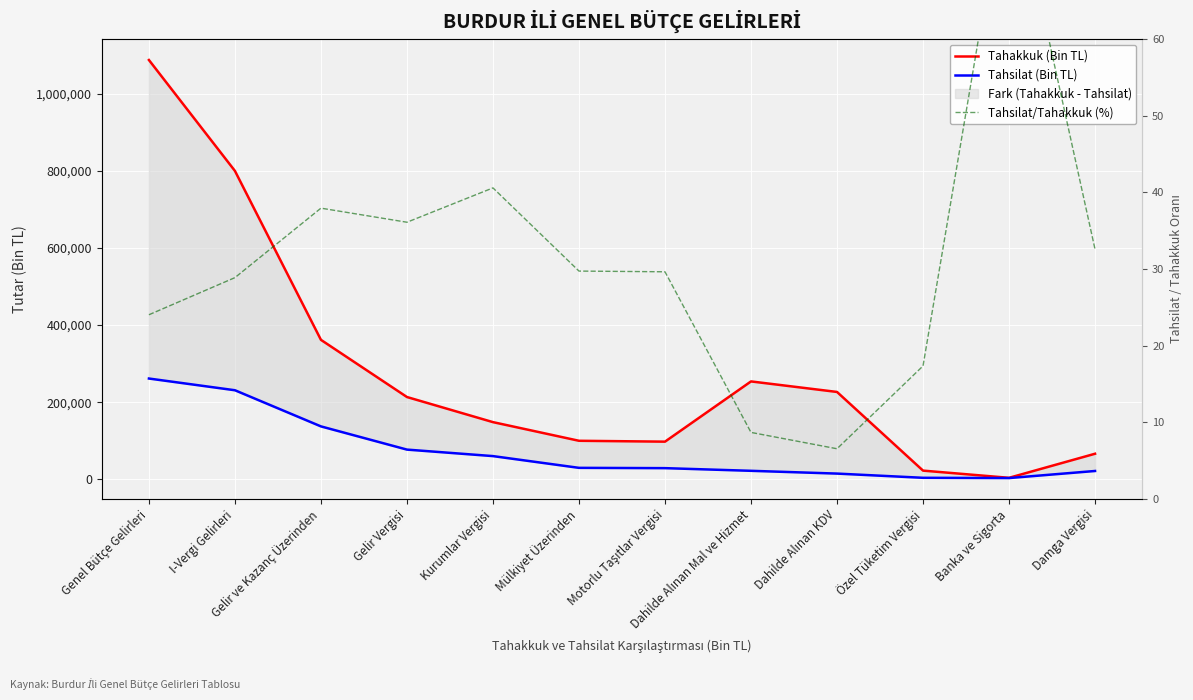

How many lines are shown in the chart?

3